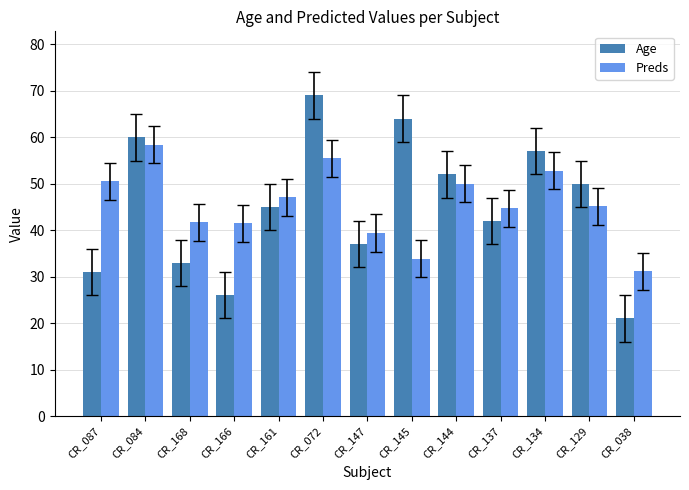

What is the difference between the second highest and minimum values in the Age series?

43.0